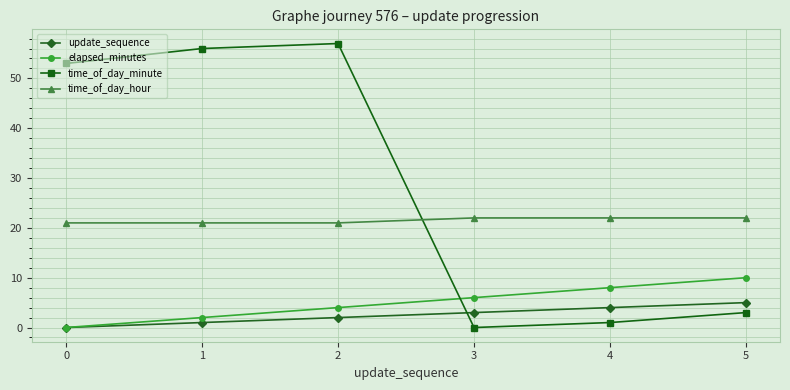

Reading left to right, list all the values displayed in this chart.

update_sequence: 0=0	1=1	2=2	3=3	4=4	5=5
elapsed_minutes: 0=0	1=2	2=4	3=6	4=8	5=10
time_of_day_minute: 0=53	1=56	2=57	3=0	4=1	5=3
time_of_day_hour: 0=21	1=21	2=21	3=22	4=22	5=22